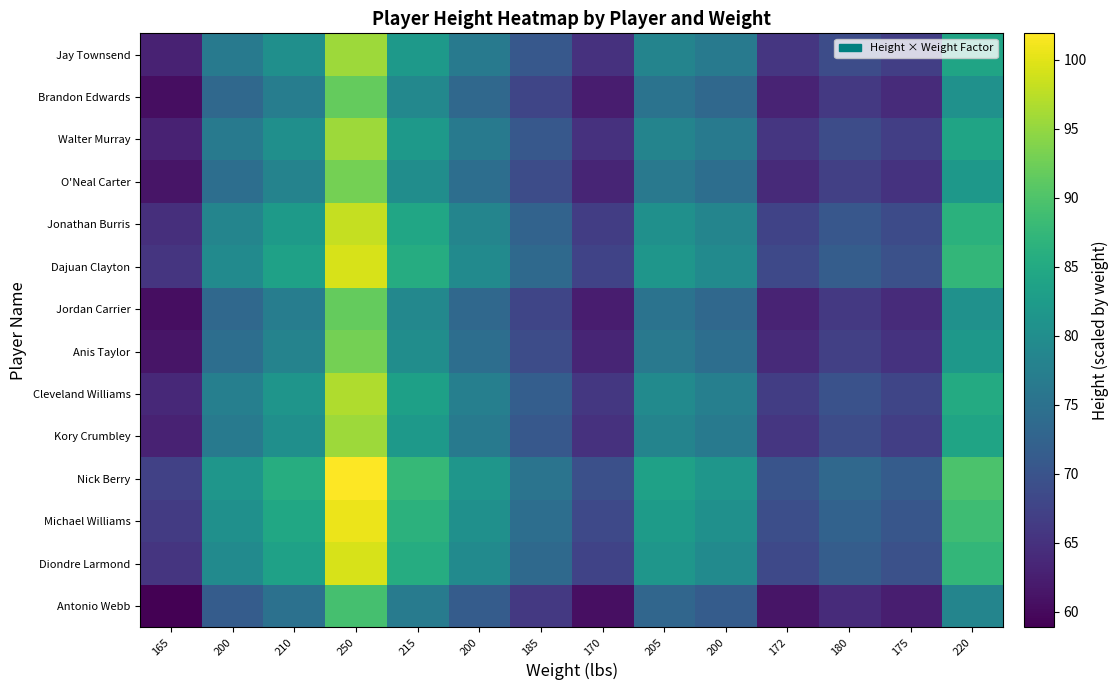

Which has a higher value, 200 or 185?

200